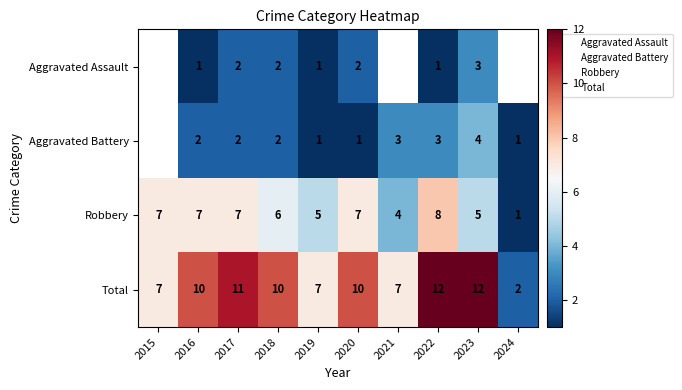

List the labels in order of Robbery value, largest first.

2022, 2015, 2016, 2017, 2020, 2018, 2019, 2023, 2021, 2024